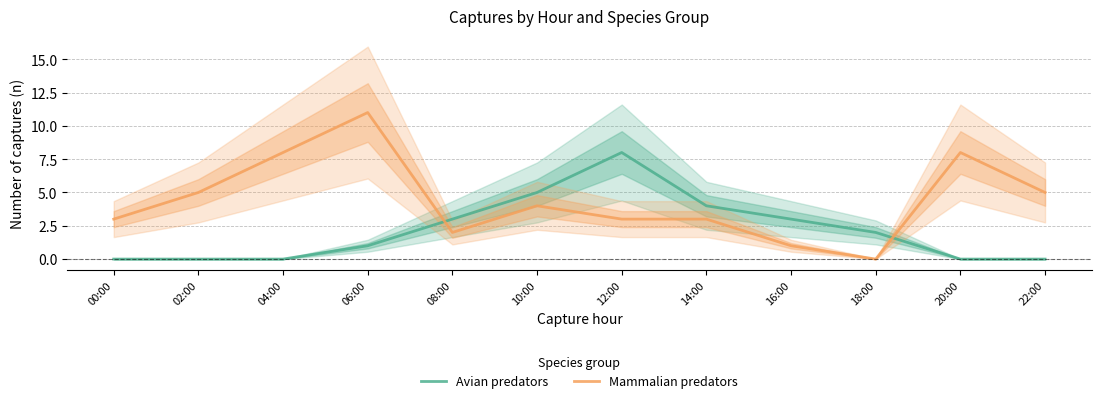

Which series ends up on top after the final intersection of Mammalian predators and Avian predators?

Mammalian predators